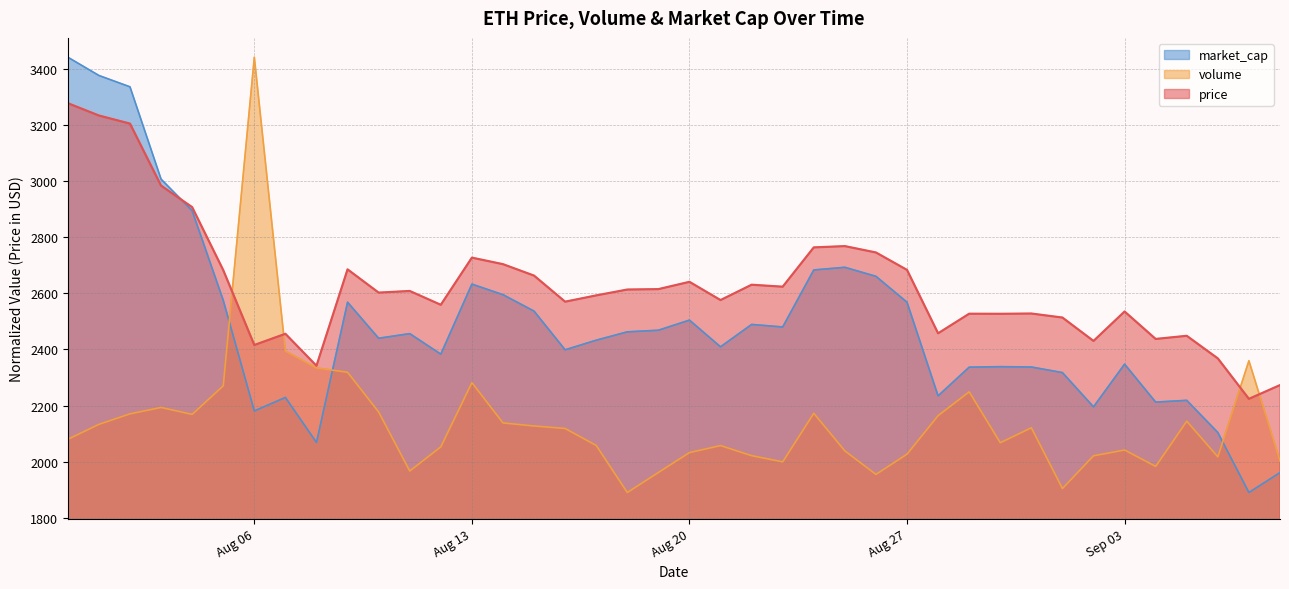

Which series has the largest total across all categories?

price